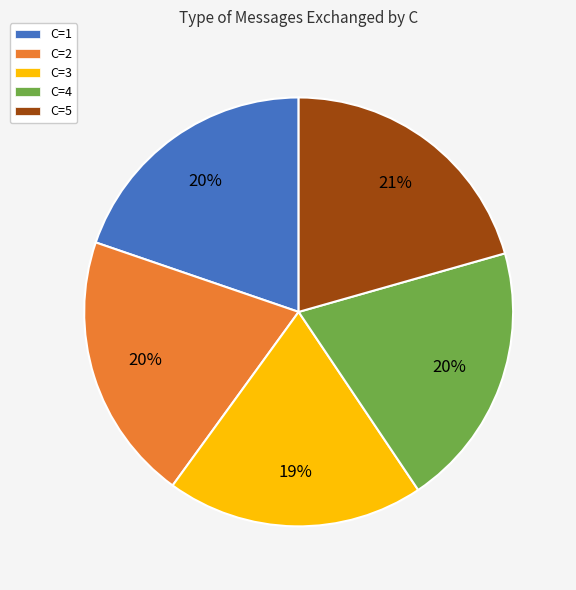

To the nearest percent, what is the difference between the C=2 and C=3 slice percentages?

1%